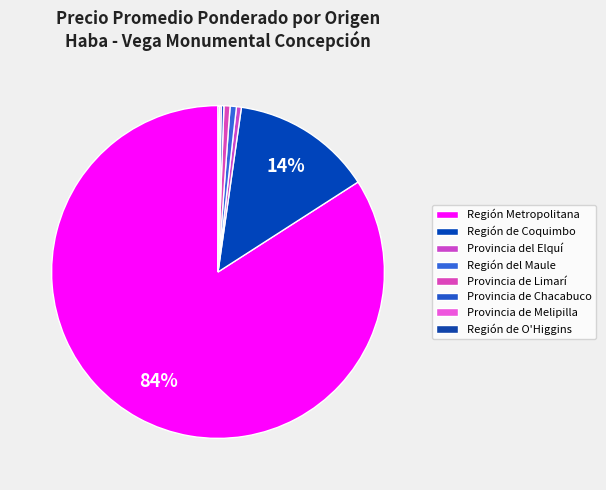

What is the change in value from Región del Maule to Provincia de Melipilla?

-90